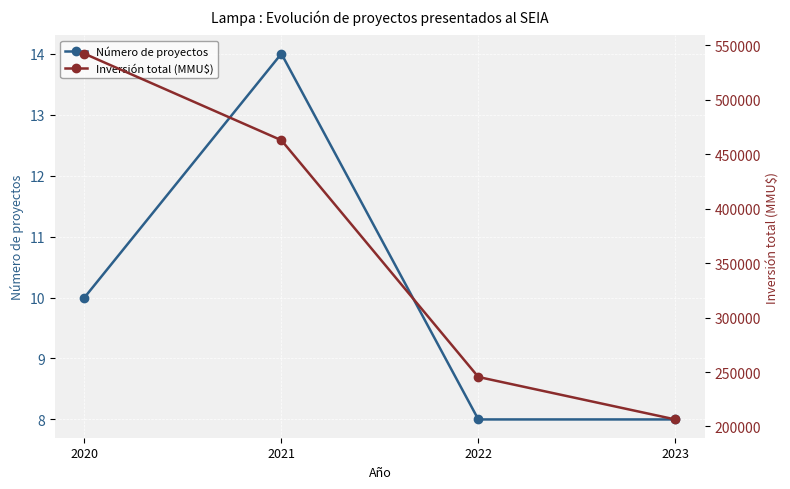

At which label is Número de proyectos closest to 11?

2020